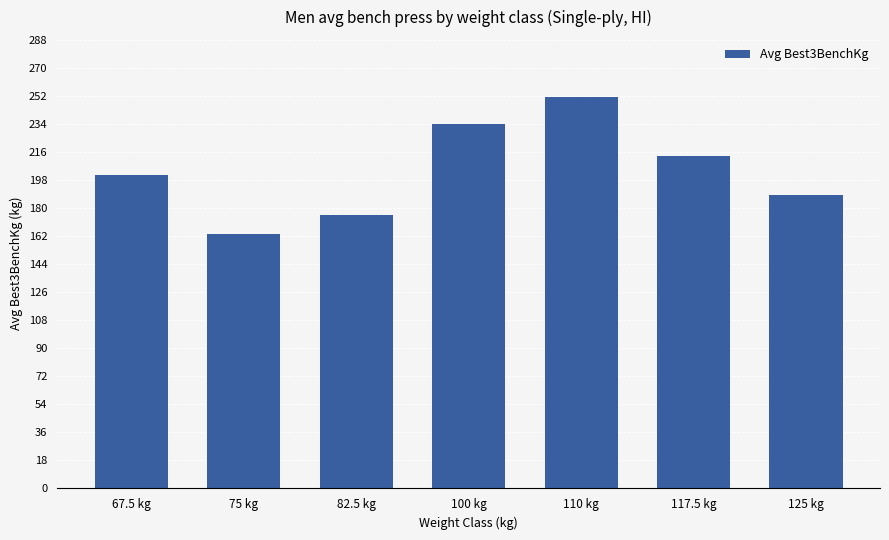

What is the average value?

204.1